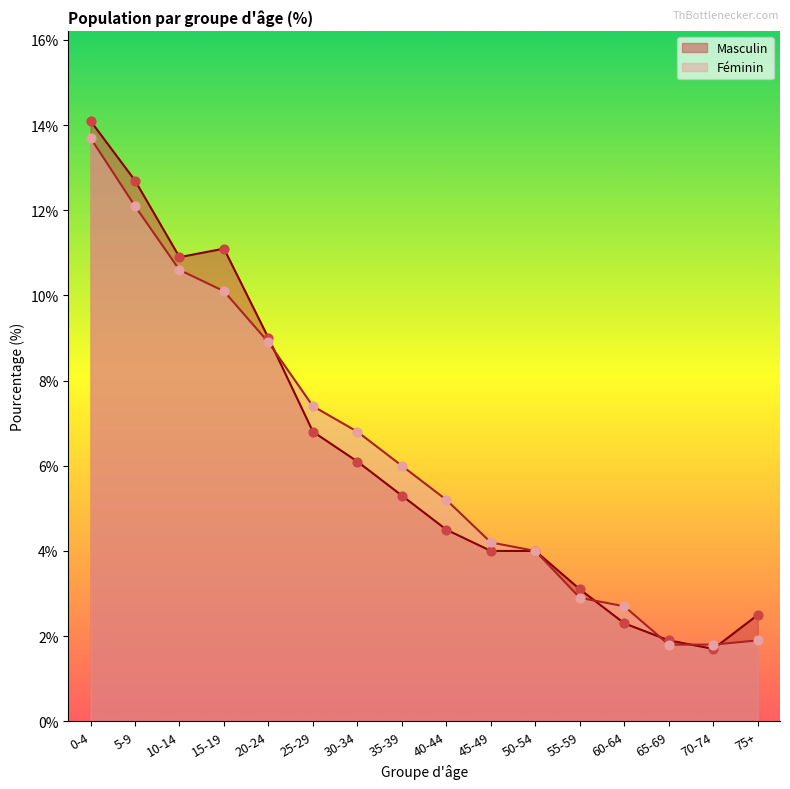

What are all the series names shown in the legend?

Masculin, Féminin